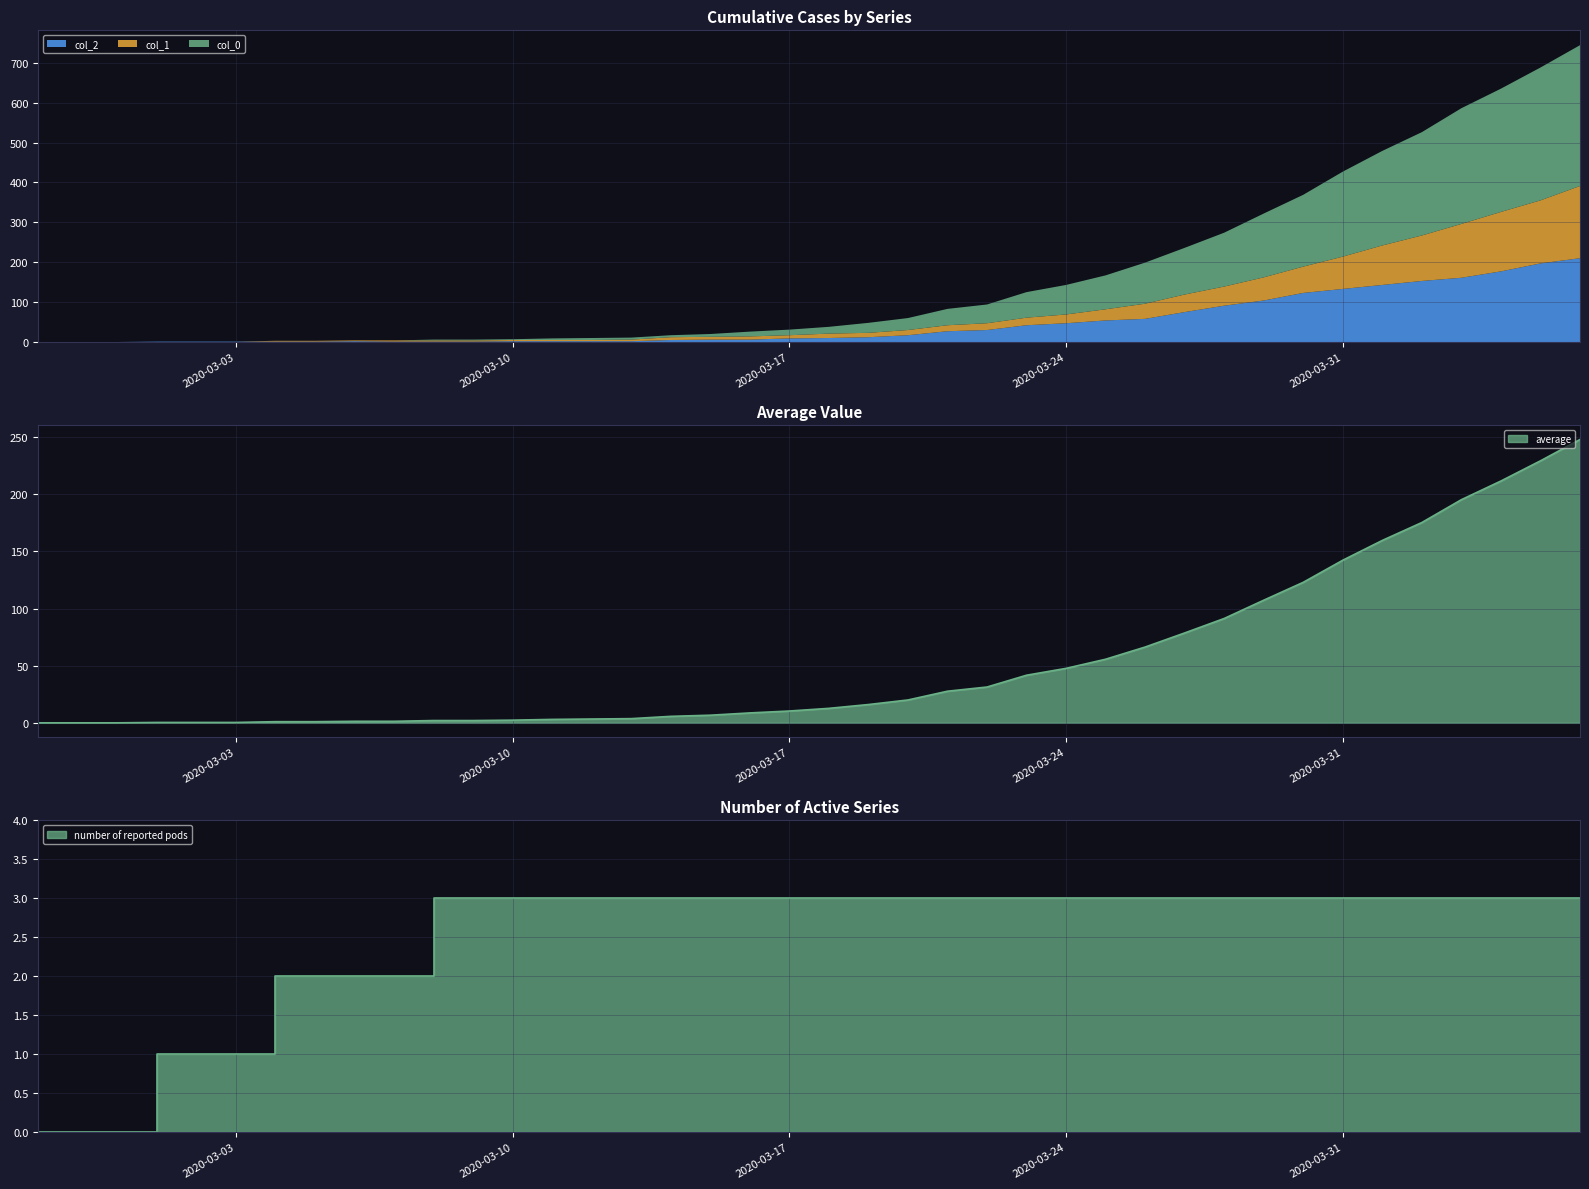

How many data points in col_0 are less than 17?

20